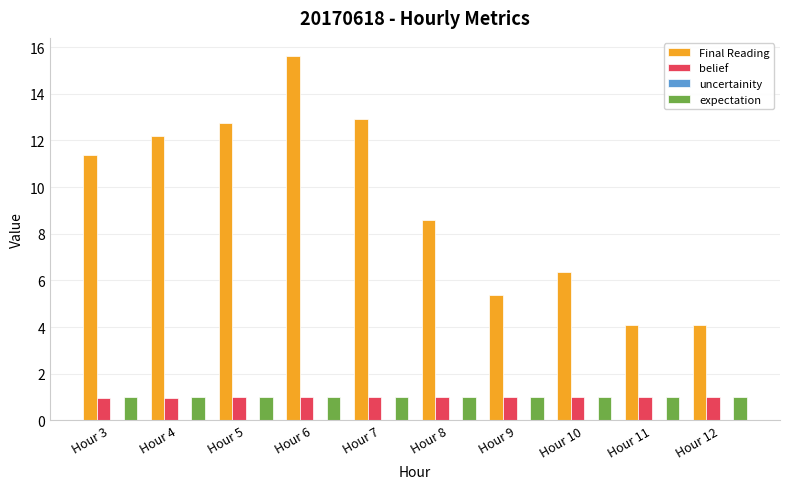

Between Hour 7 and Hour 10, which series saw the biggest shift?

Final Reading